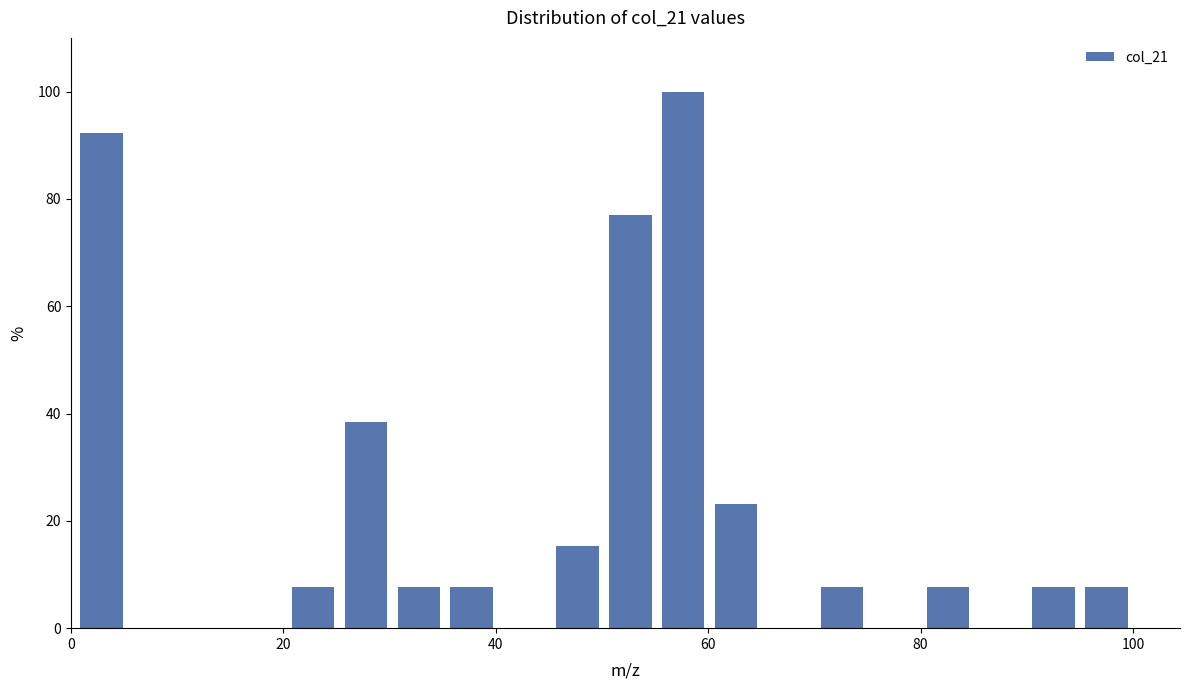

Around what value on the x-axis is the tallest bar? Give the approximate position of its centre, as read against the axis.

58